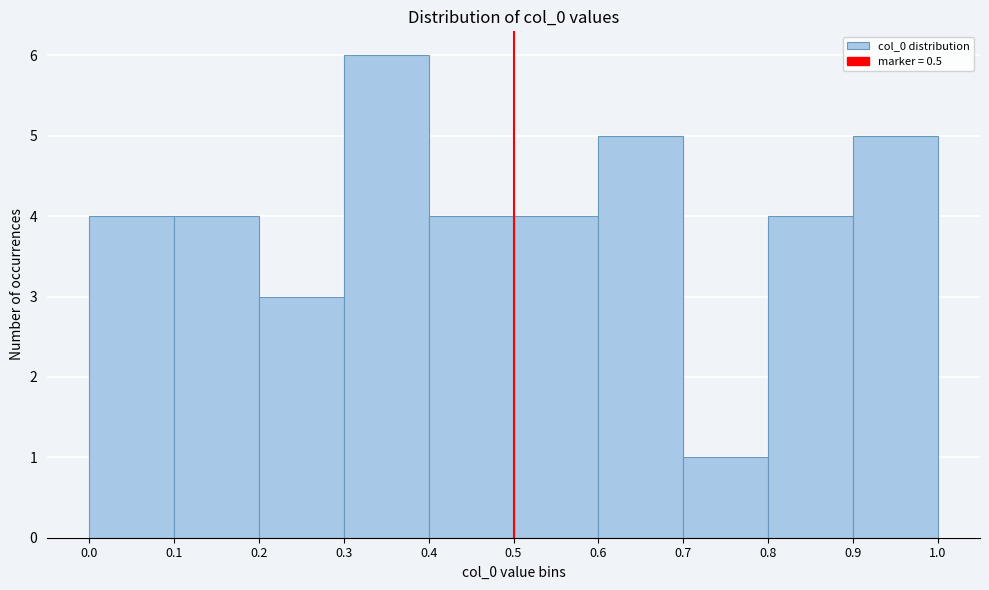

Reading left to right, transcribe this chart: for each bar, give the range it covers on the x-axis and its height. The values are not printed on the chart, so give them approximately, as read against the axis.

0.0 to 0.1: 4
0.1 to 0.2: 4
0.2 to 0.3: 3
0.3 to 0.4: 6
0.4 to 0.5: 4
0.5 to 0.6: 4
0.6 to 0.7: 5
0.7 to 0.8: 1
0.8 to 0.9: 4
0.9 to 1.0: 5